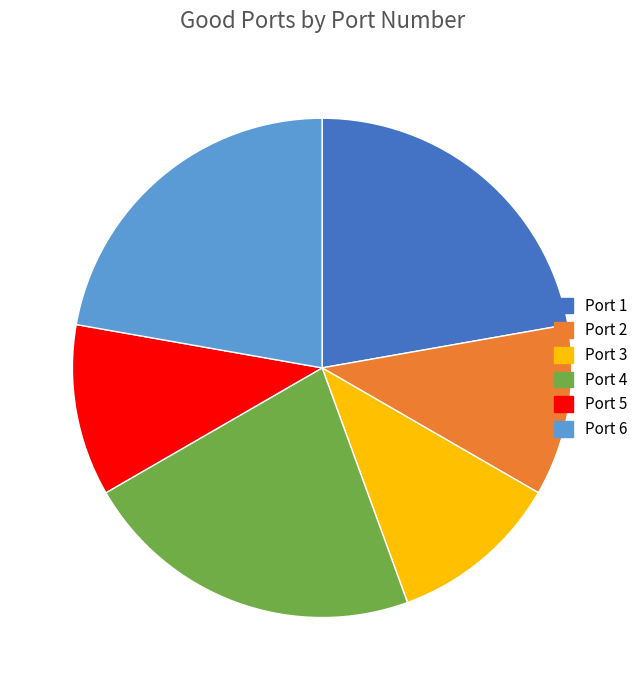

Combined, do Port 6 and Port 2 account for over 50%?

No